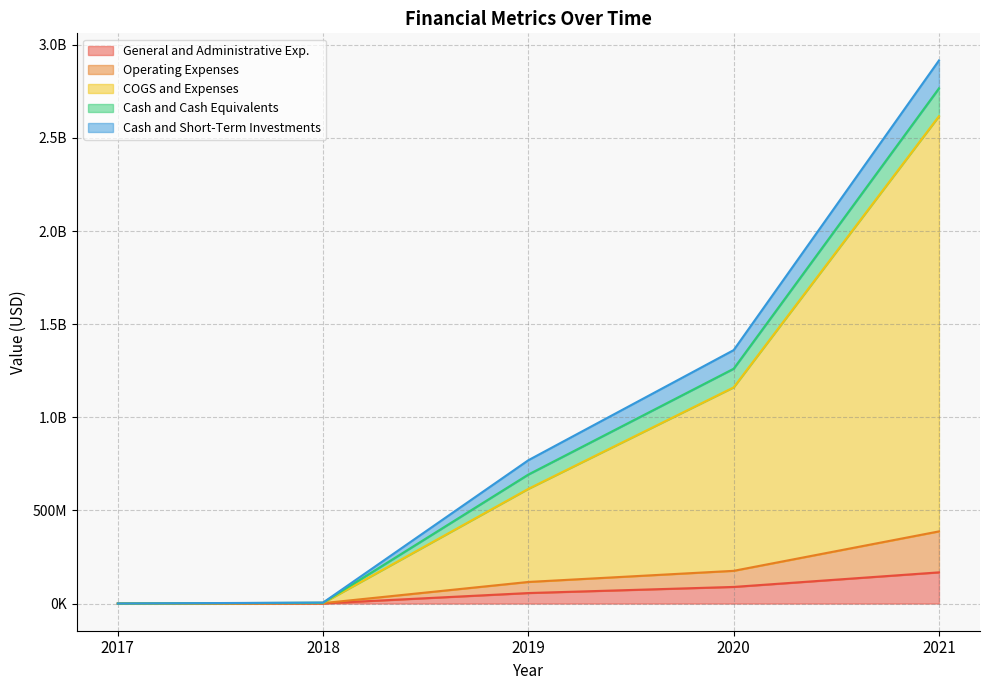

Which series changed the most between 2018 and 2020?

COGS and Expenses